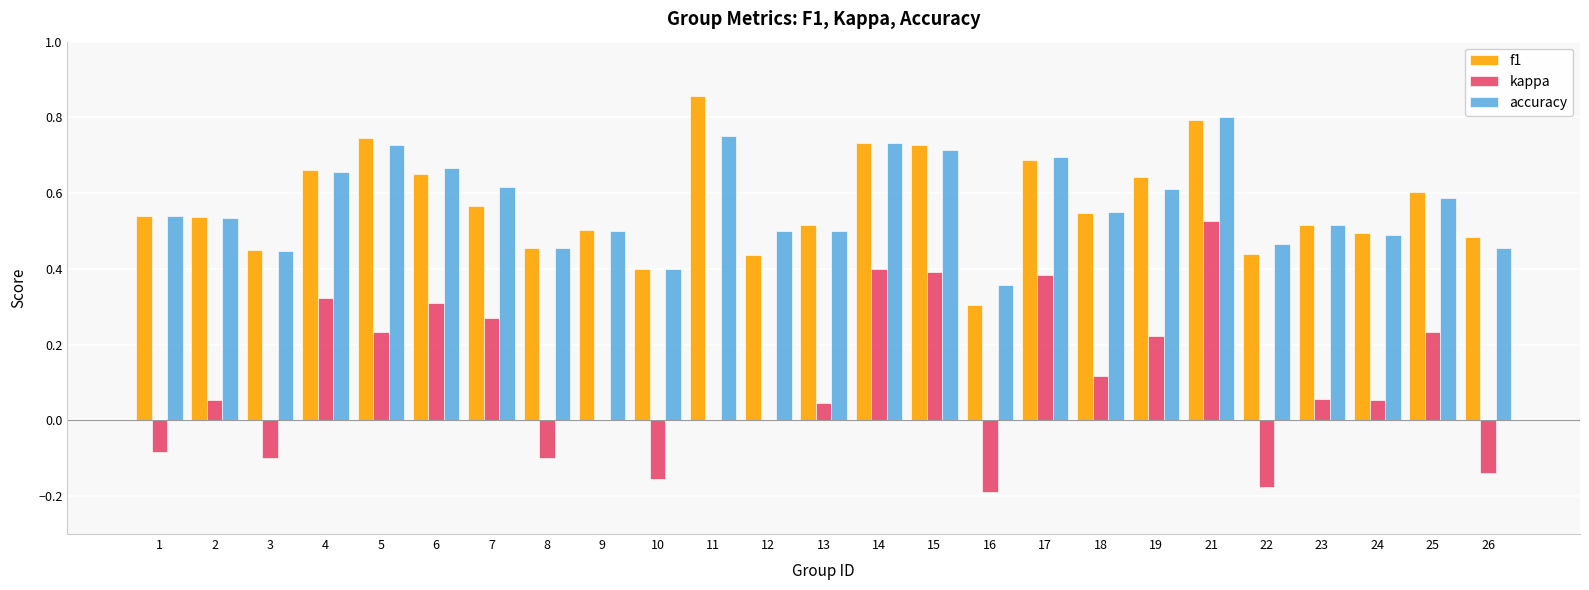

At which label does kappa first exceed 0?

2